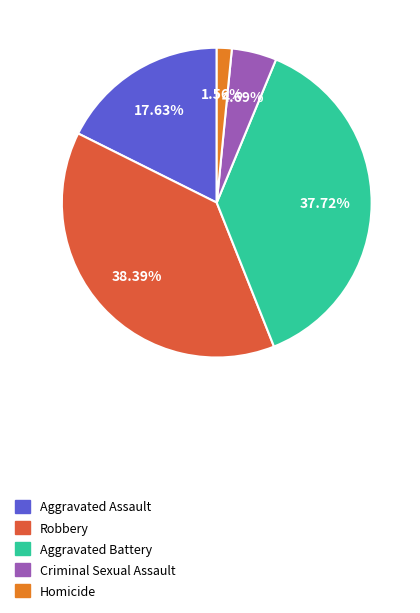

The Aggravated Battery slice represents 30% of the pie. True or false?

False